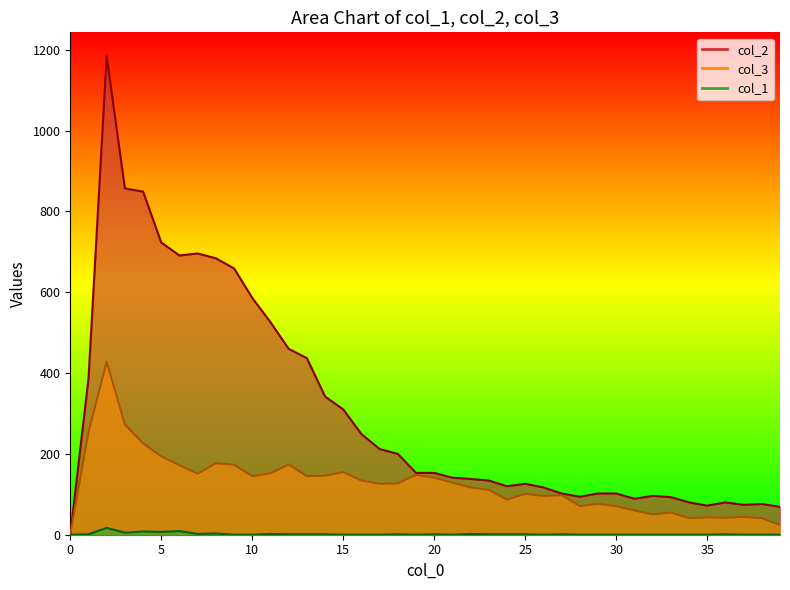

List the labels in order of col_1 value, largest first.

2, 6, 4, 5, 3, 8, 7, 11, 22, 1, 12, 13, 14, 18, 20, 23, 24, 25, 27, 36, 0, 9, 10, 15, 16, 17, 19, 21, 26, 28, 29, 30, 31, 32, 33, 34, 35, 37, 38, 39